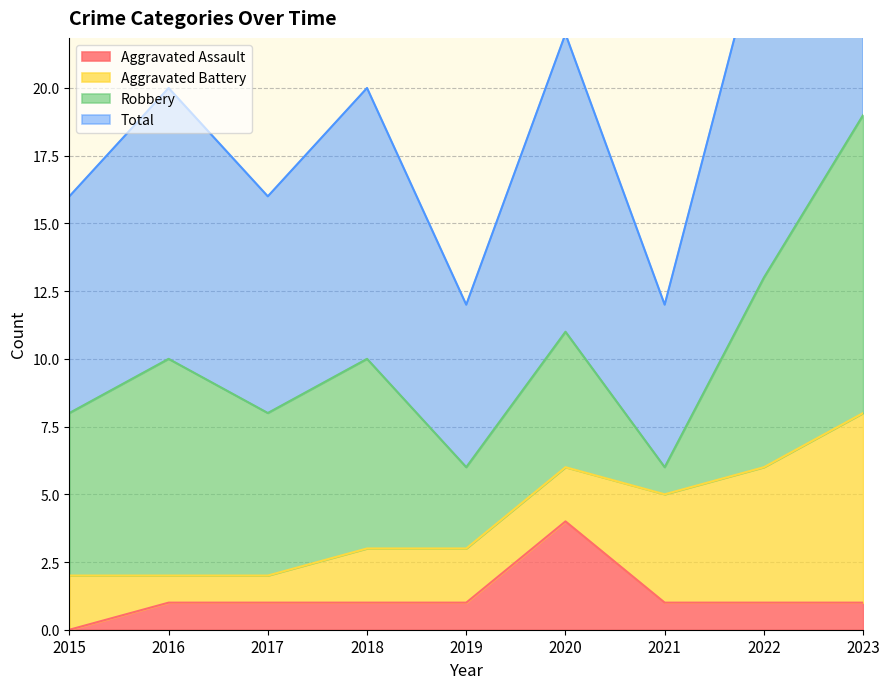

At which category does the chart reach its minimum across all series?

2015